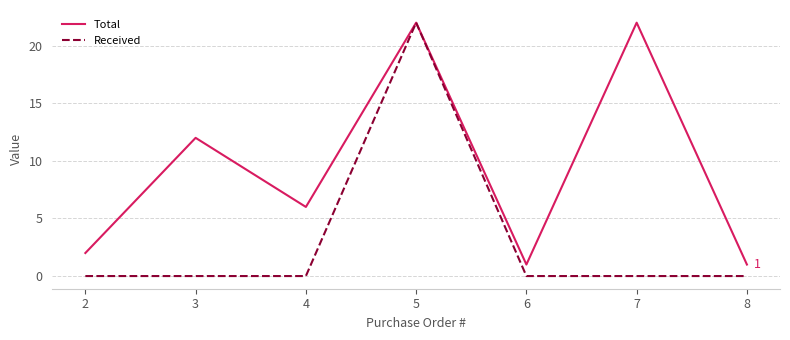

What is the sum of the Total values at 6 and 4?

7